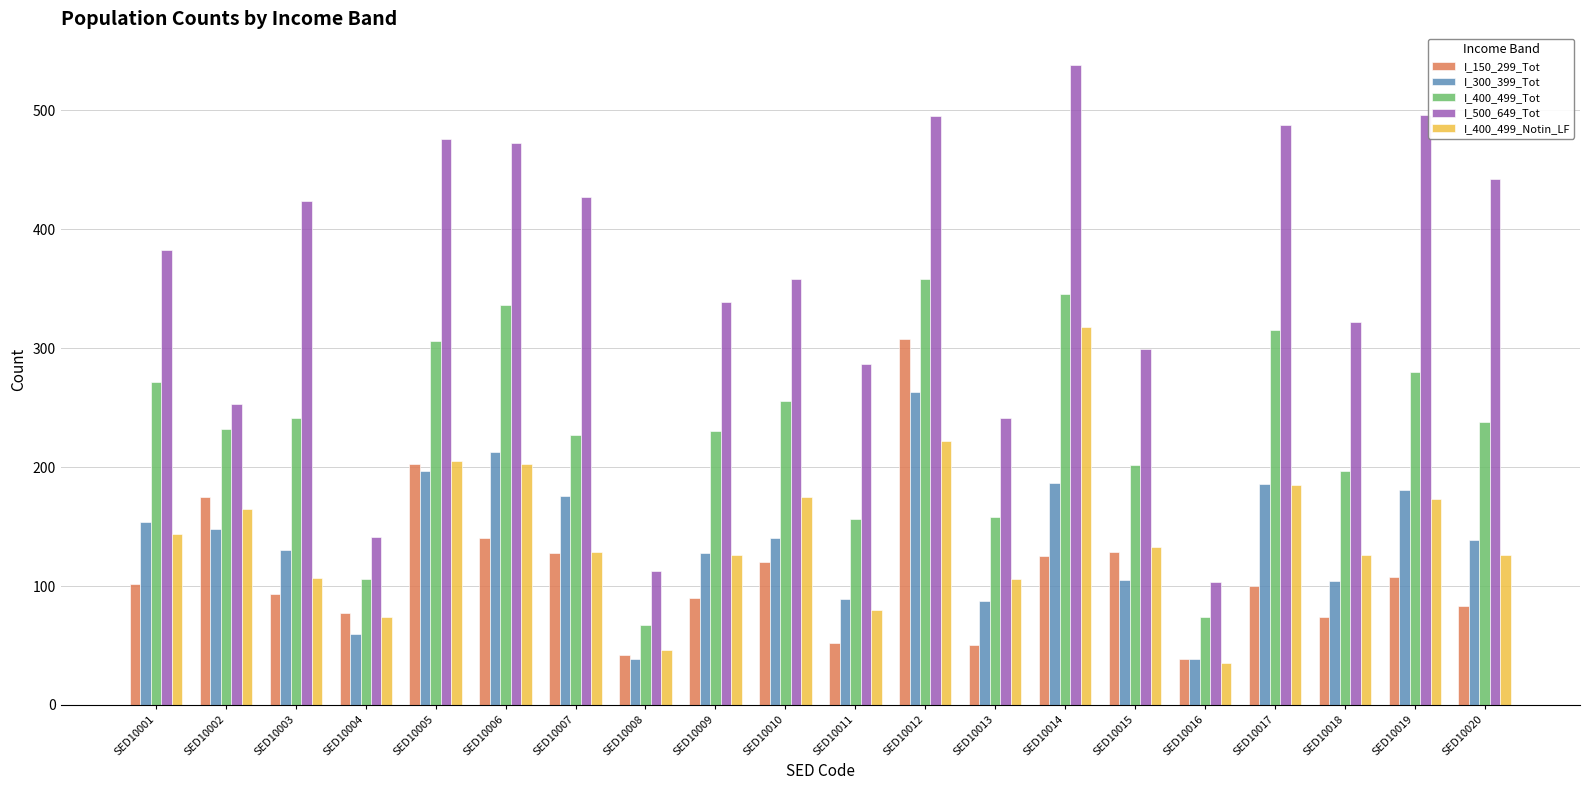

How many data points does each series have?

20